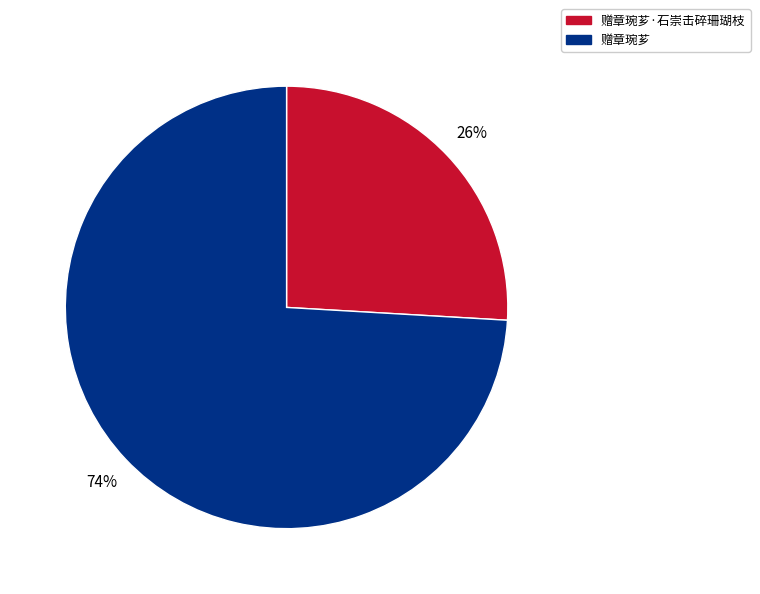

To the nearest percent, what is the average slice percentage?

50%